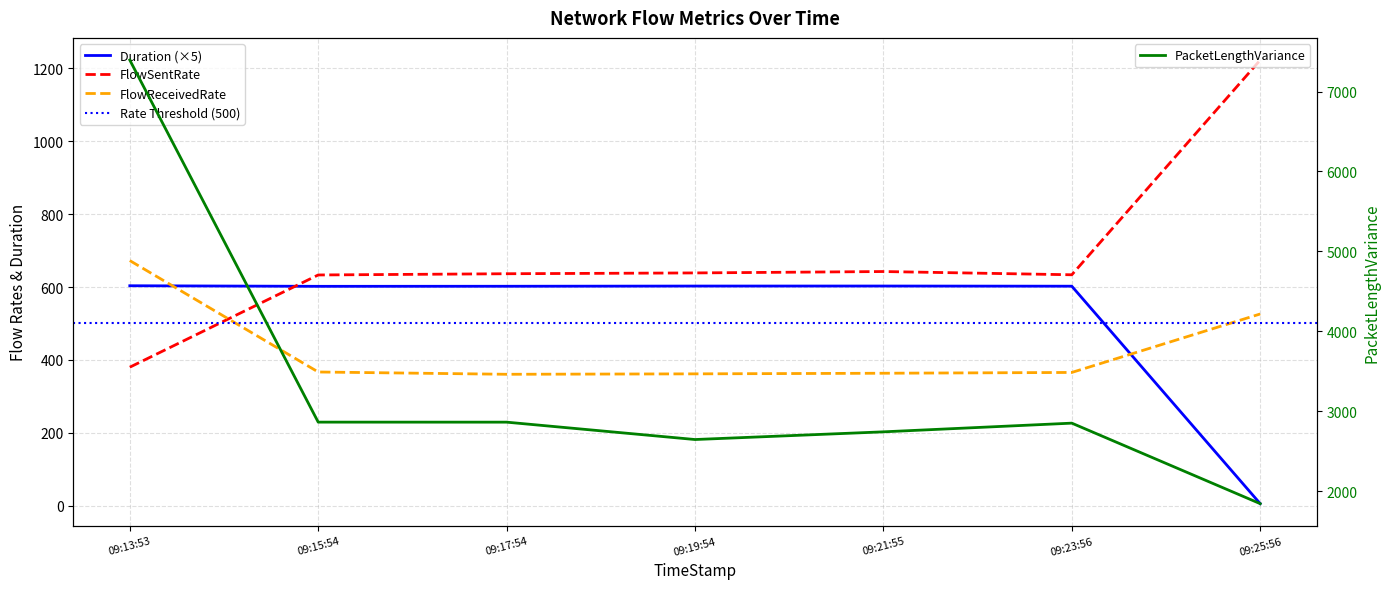

How many data points in FlowReceivedRate are less than 365?

3